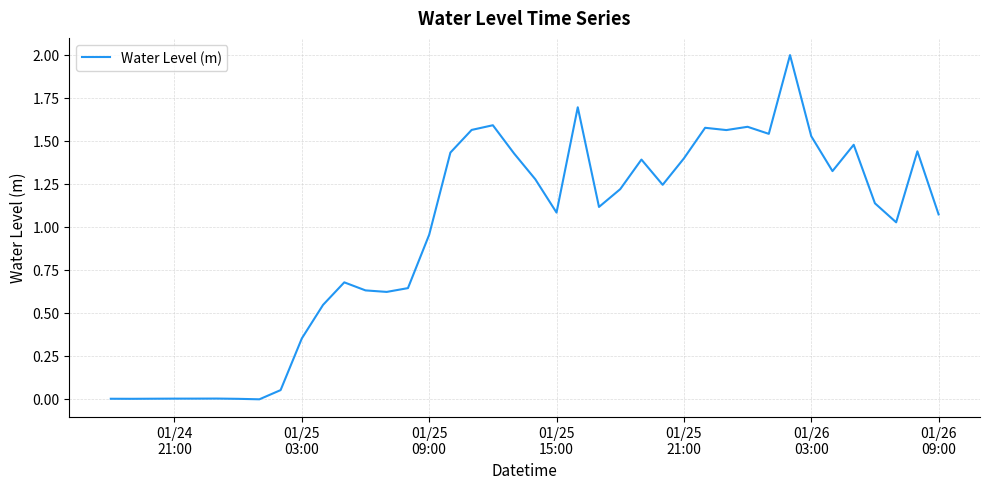

What is the greatest value displayed?

2.0